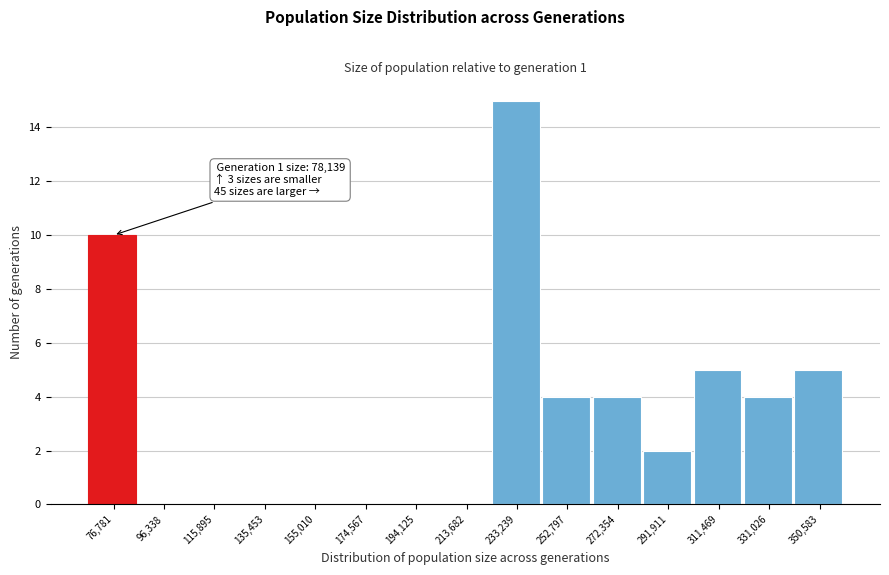

Reading left to right, list all the values displayed in this chart.

76,781=10	96,338=0	115,895=0	135,453=0	155,010=0	174,567=0	194,125=0	213,682=0	233,239=15	252,797=4	272,354=4	291,911=2	311,469=5	331,026=4	350,583=5